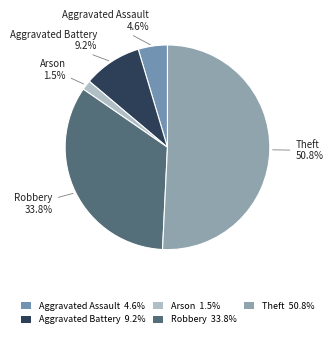

Which category accounts for the majority?

Theft